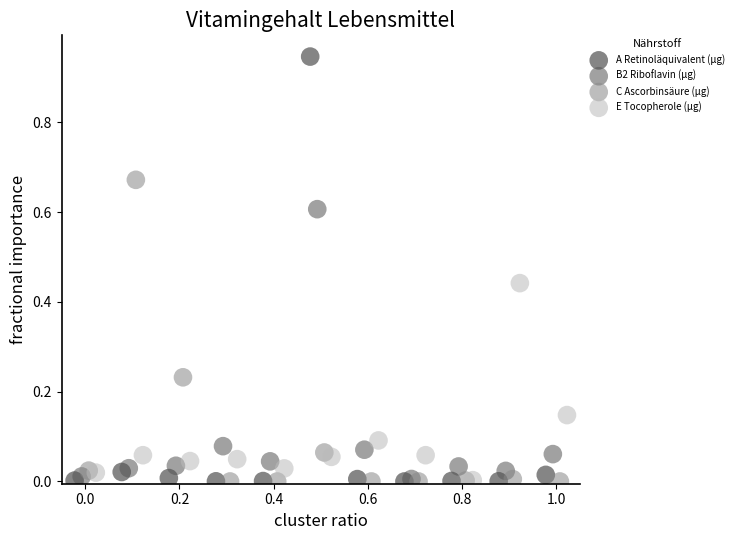

Which series contains the highest Y value?

A Retinoläquivalent (µg)